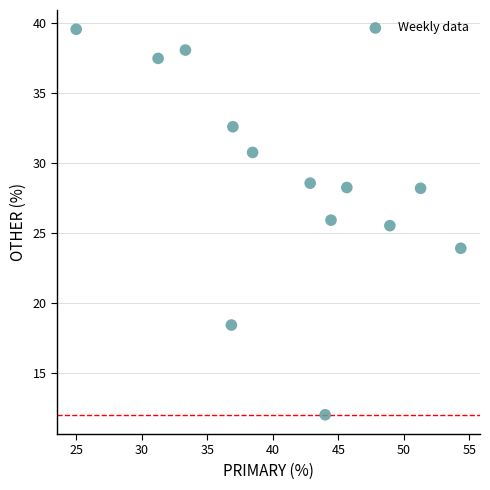

What Y value in the scatter plot is closest to 25?

25.5